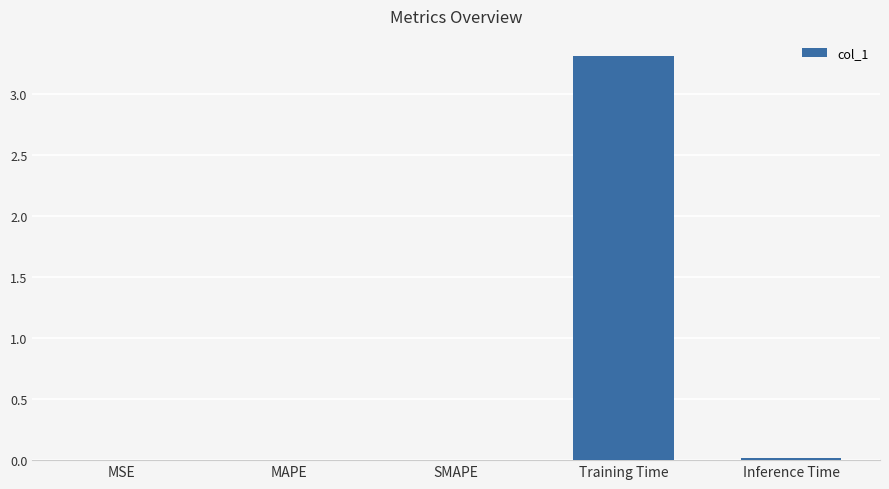

The chart shows a value of 1.9 at Training Time. True or false?

False